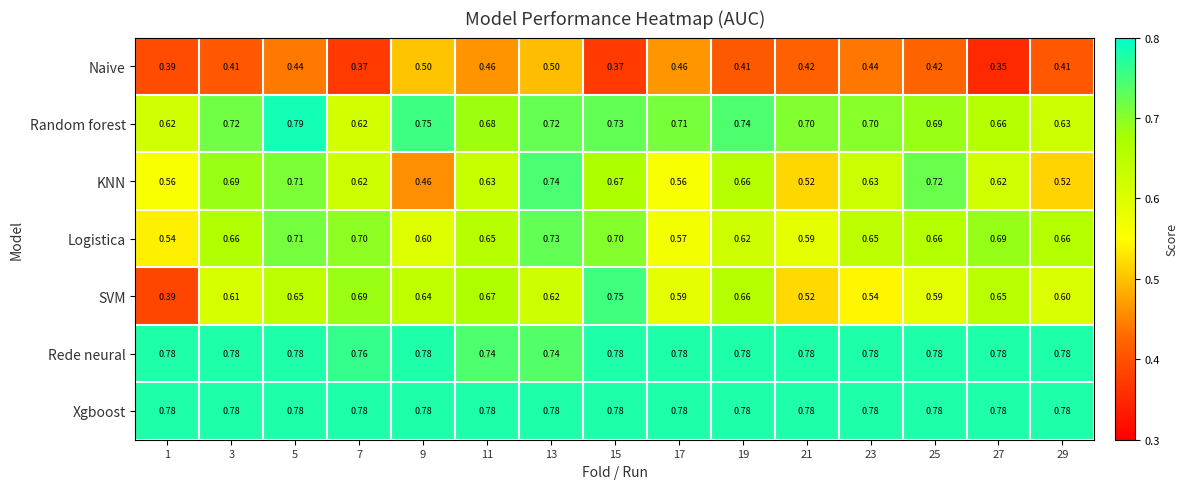

Between 19 and 27, which series saw the biggest shift?

Random forest